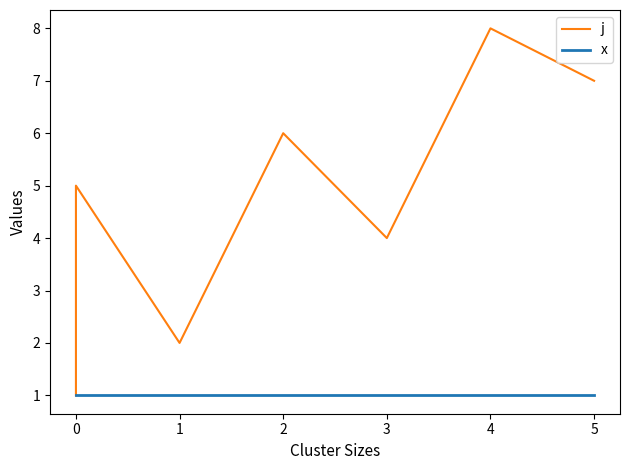

Reading left to right, extract all data points from this chart.

j: 1	3	5	2	6	4	8	7
x: 1	1	1	1	1	1	1	1